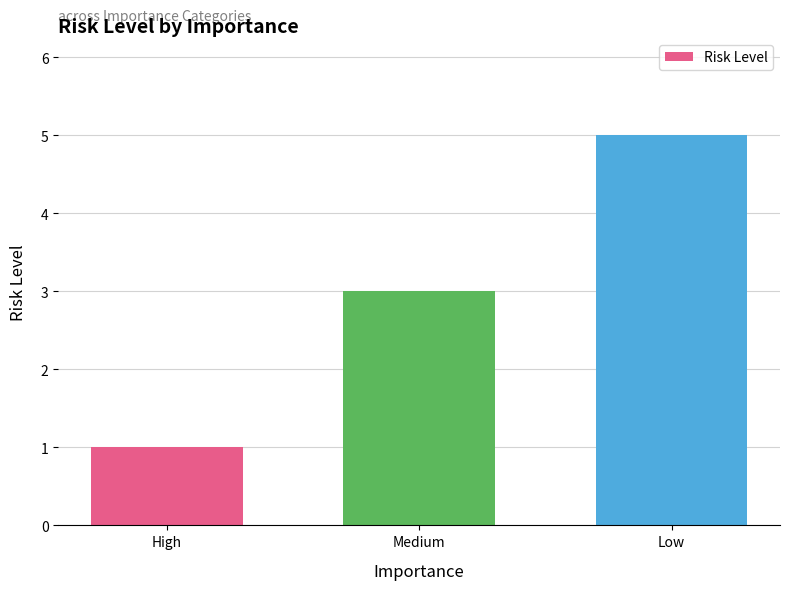

At which category does the chart reach its minimum across all series?

High